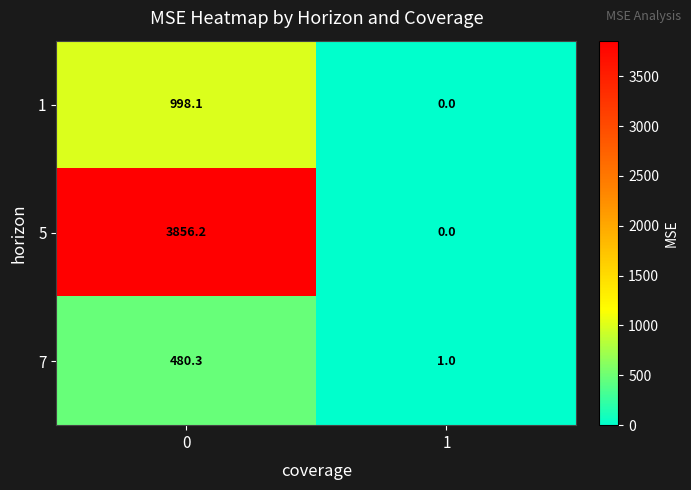

List the series in order of their overall mean, lowest first.

7, 1, 5